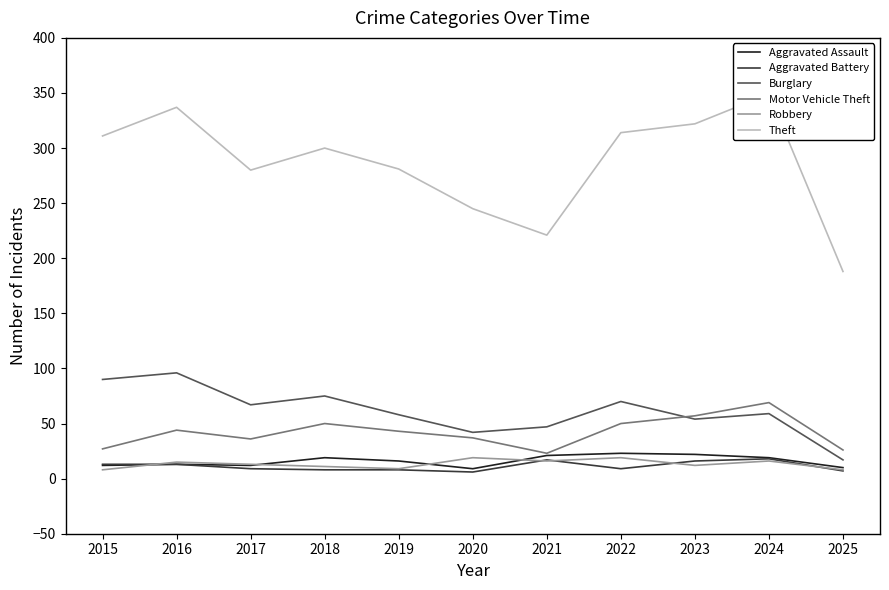

In Motor Vehicle Theft, how many points are lower than both neighbors (excluding endpoints)?

2